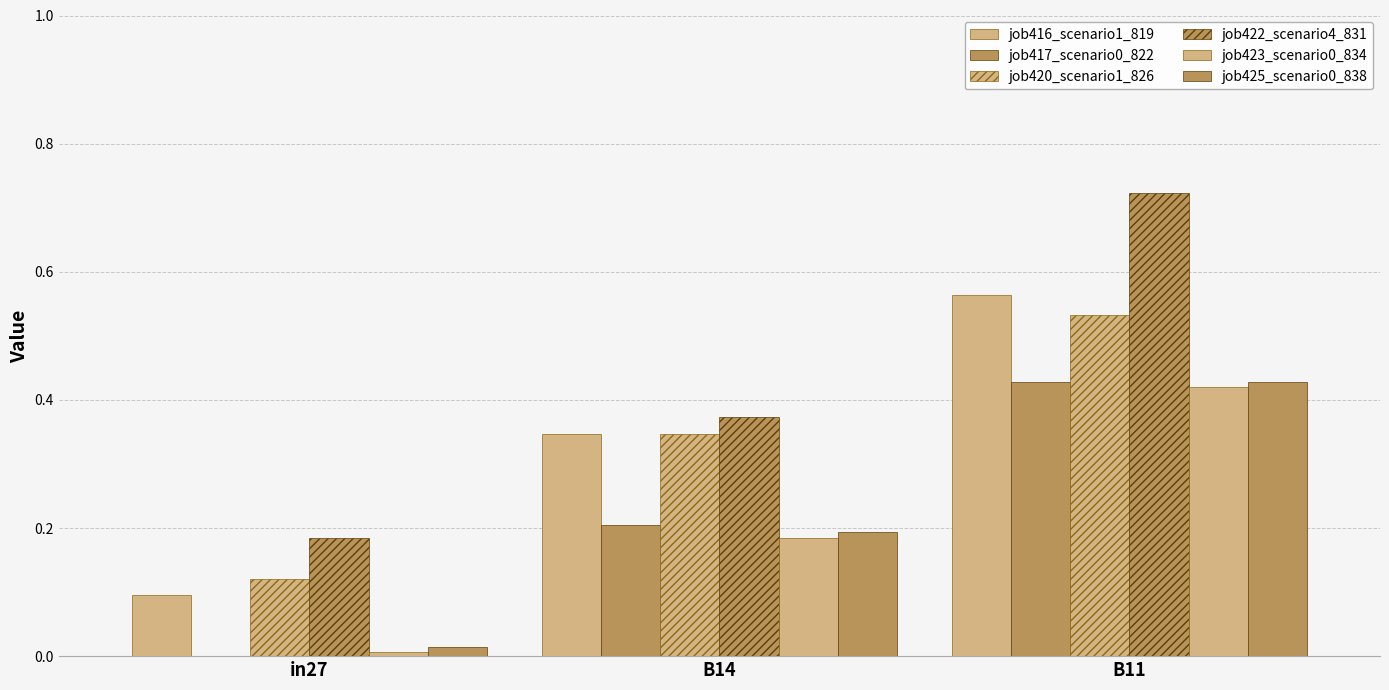

Are the bars horizontal?

No